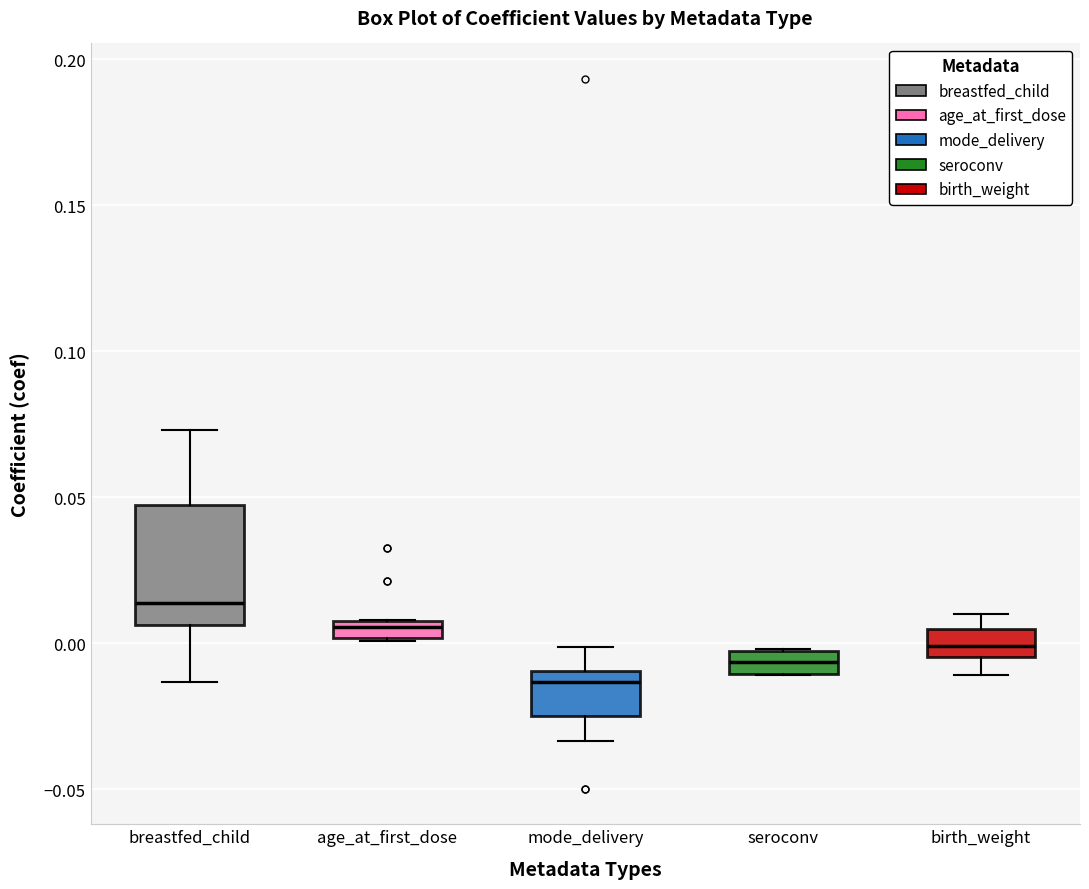

Comparing the boxes themselves (not the whiskers), which one is the tallest?

breastfed_child